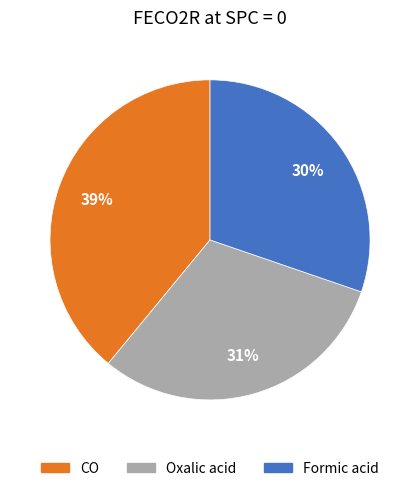

To the nearest percent, what is the combined percentage of CO and Oxalic acid?

70%